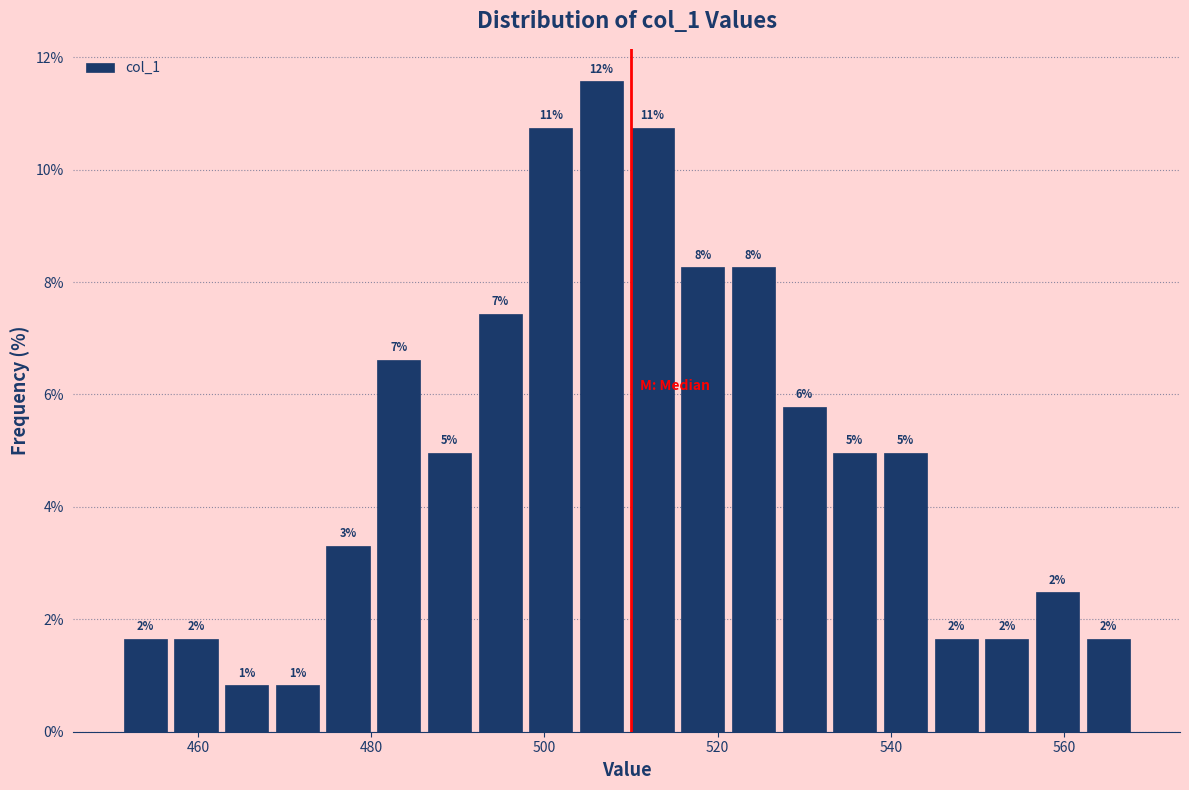

Read against the x-axis, roughly where is the centre of the tallest bar?

506